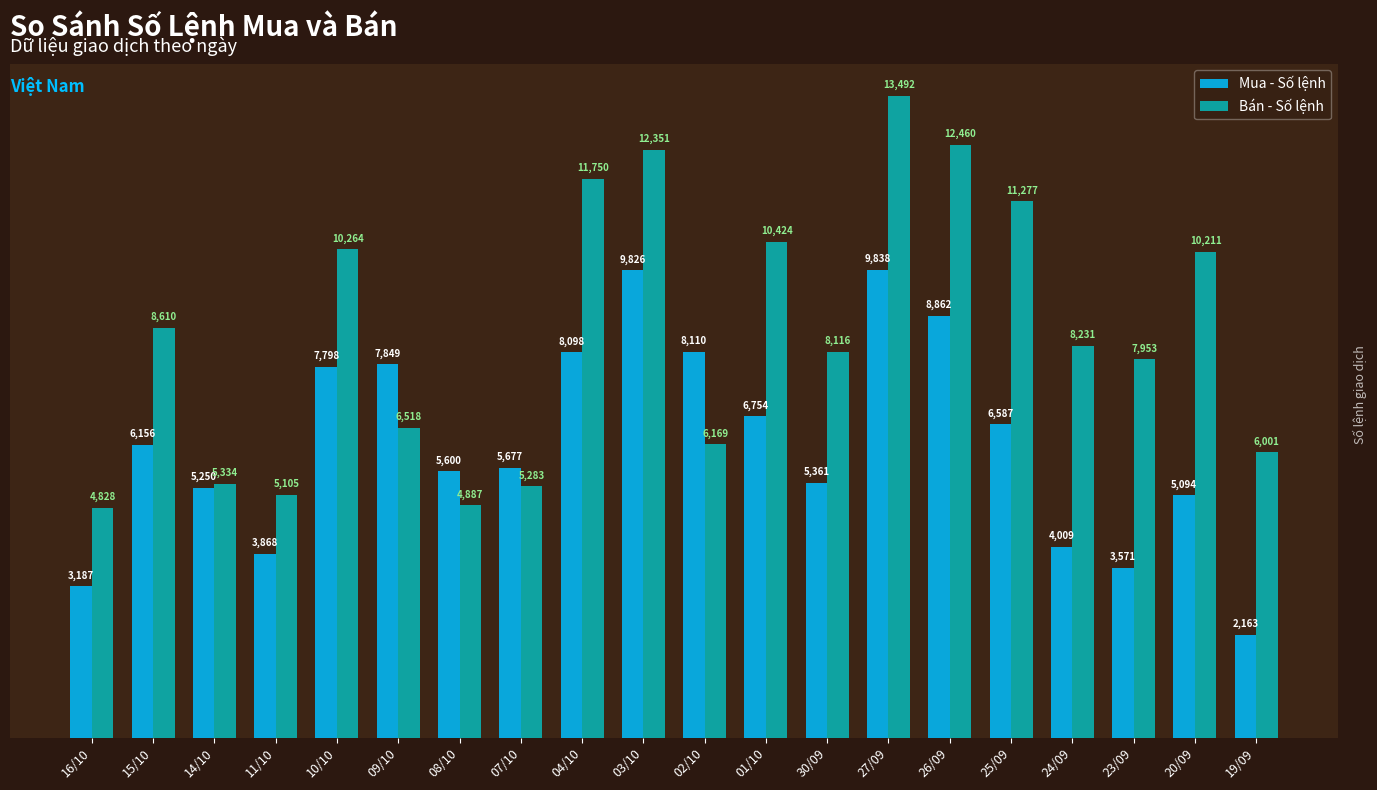

The Bán - Số lệnh series shows 8432 at 16/10. True or false?

False